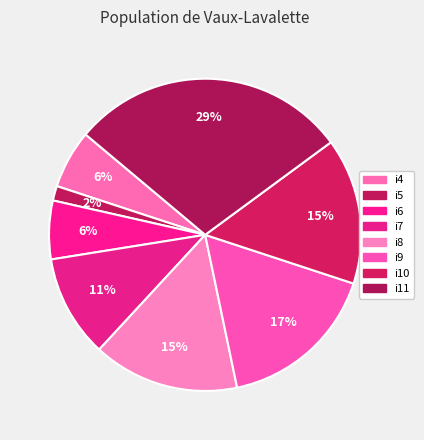

What is the total percentage of i8 and i4?

21.2%